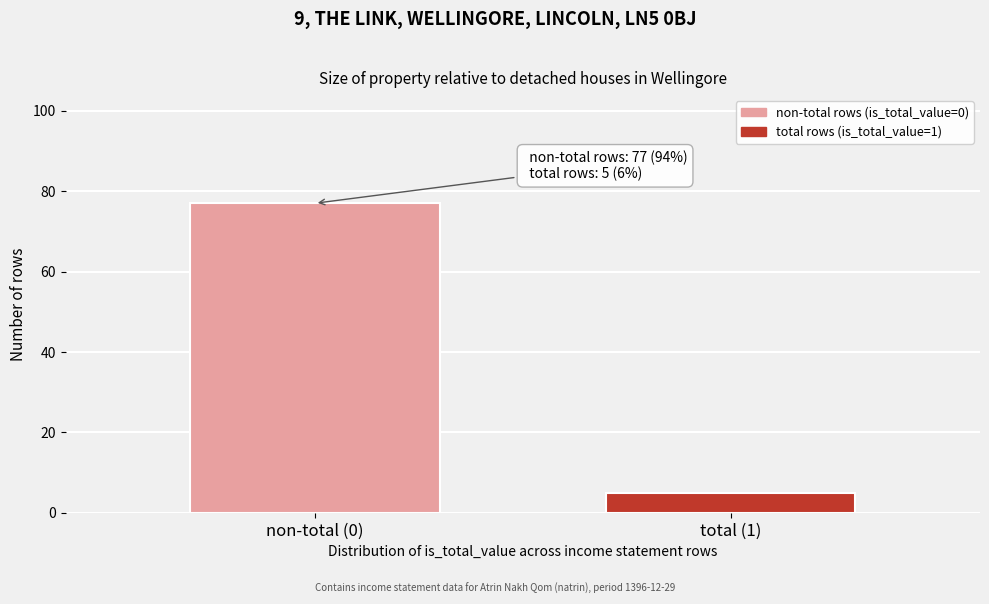

Reading right to left, extract all data points from this chart.

5	77